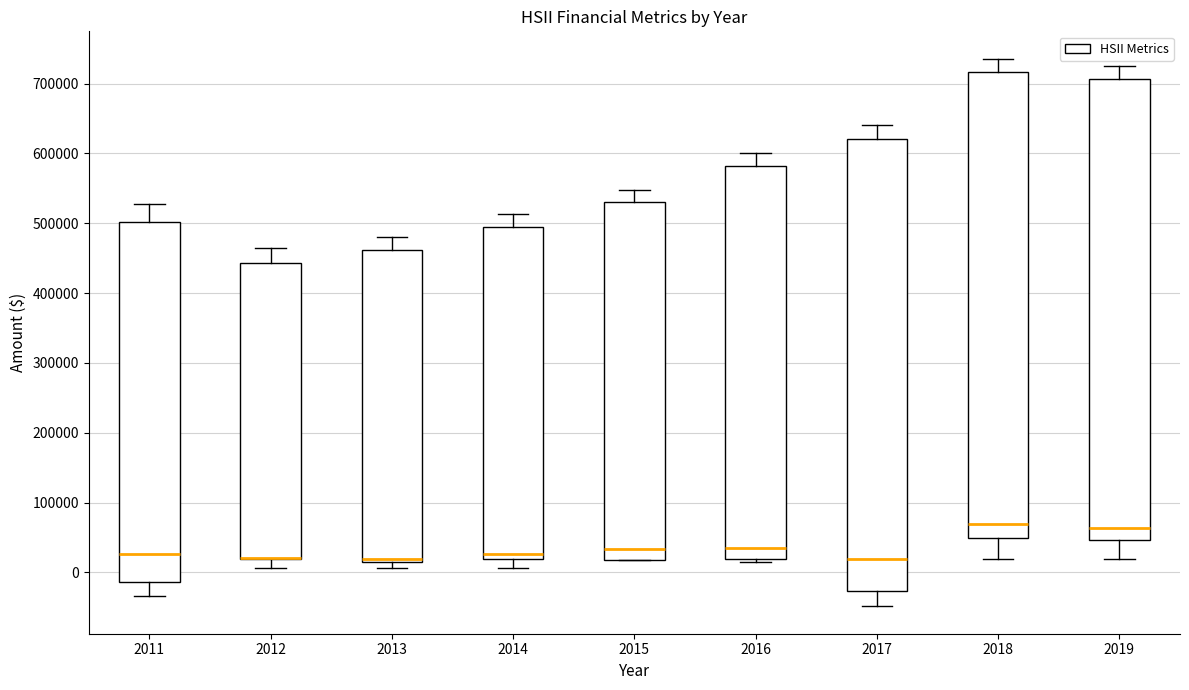

Where does the median line of the box at x = 2011 sit on the y-axis? The values are not printed on the chart, so give them approximately, as read against the axis.

30000